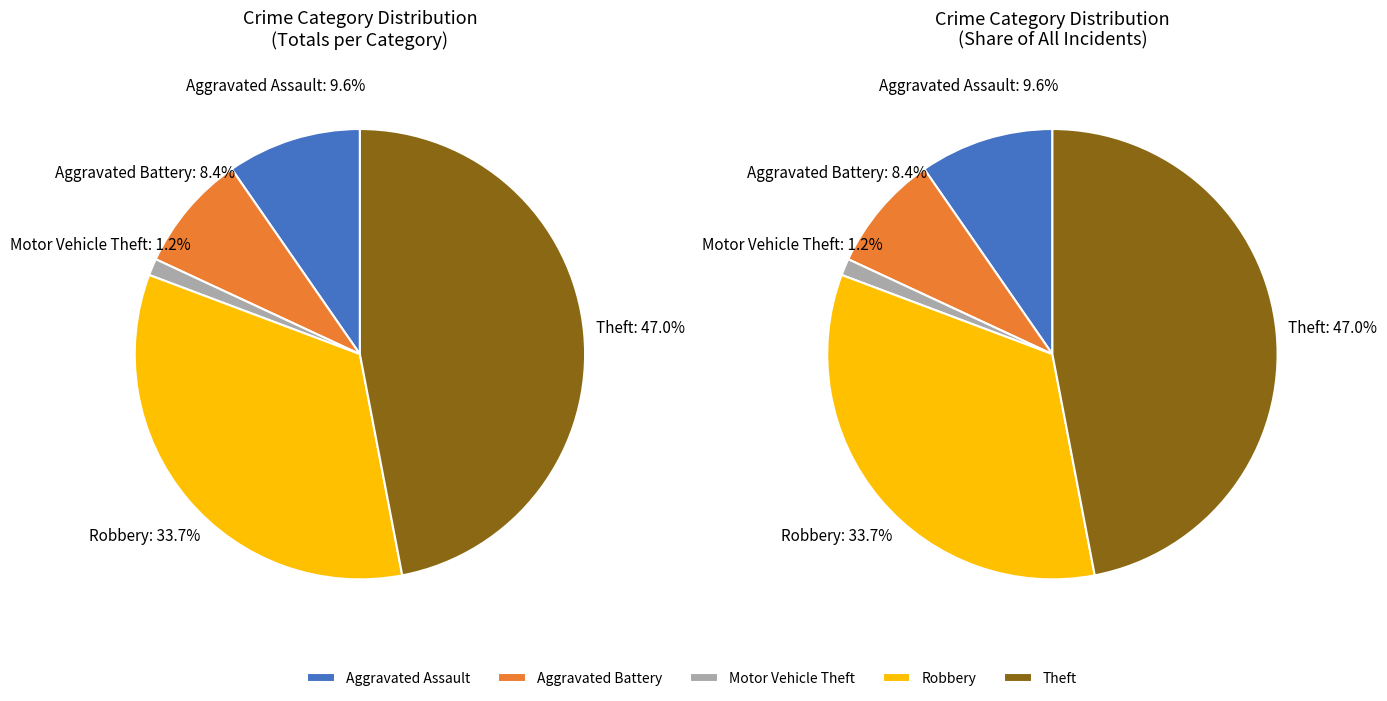

To the nearest percent, what is the average slice percentage?

20%